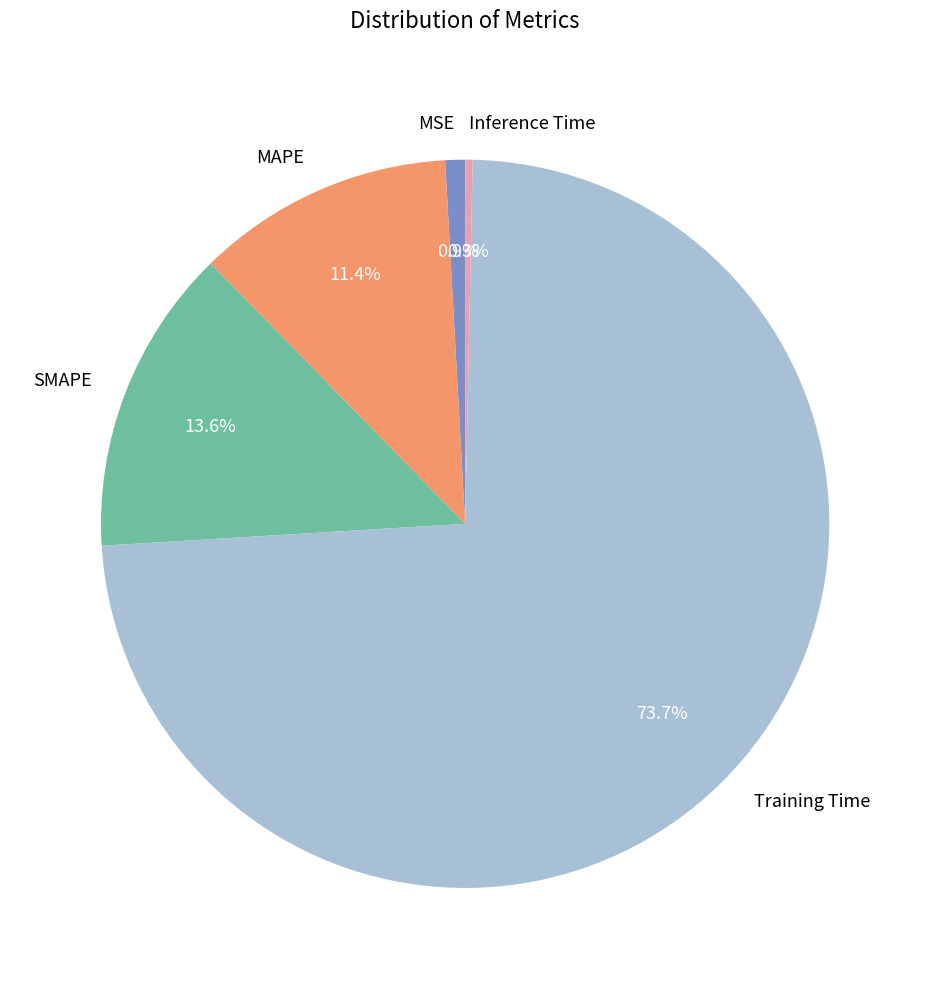

What is the largest slice in the pie chart?

Training Time